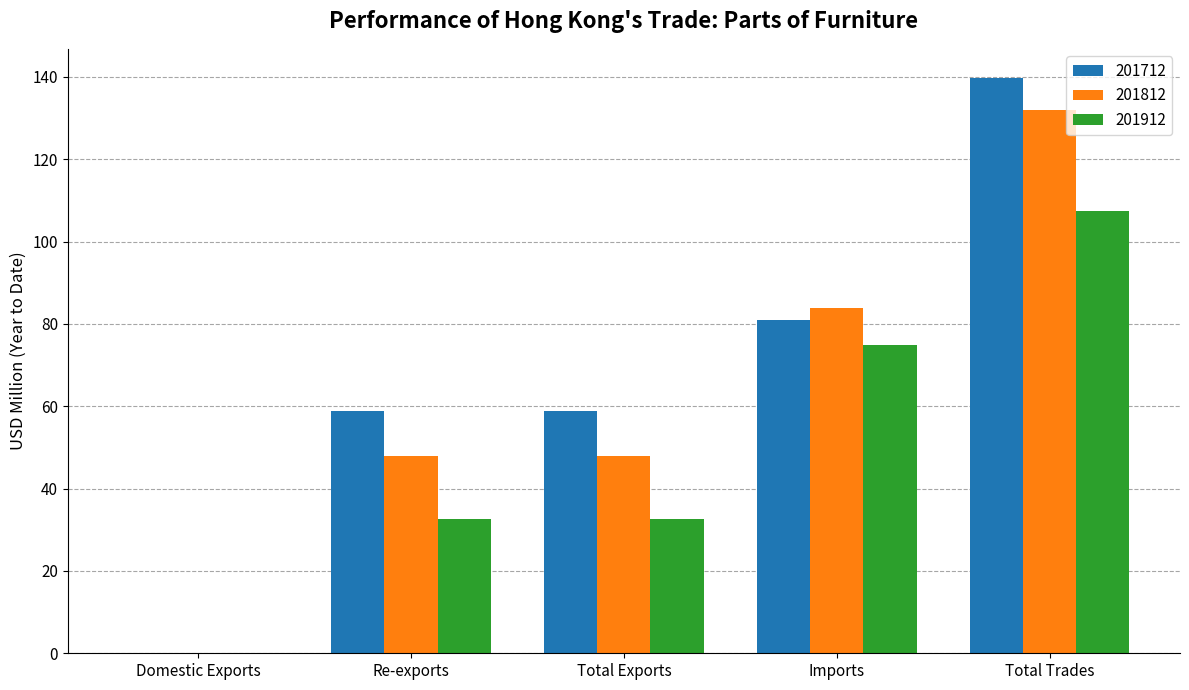

What is the sum of all 201912 values?

247.5